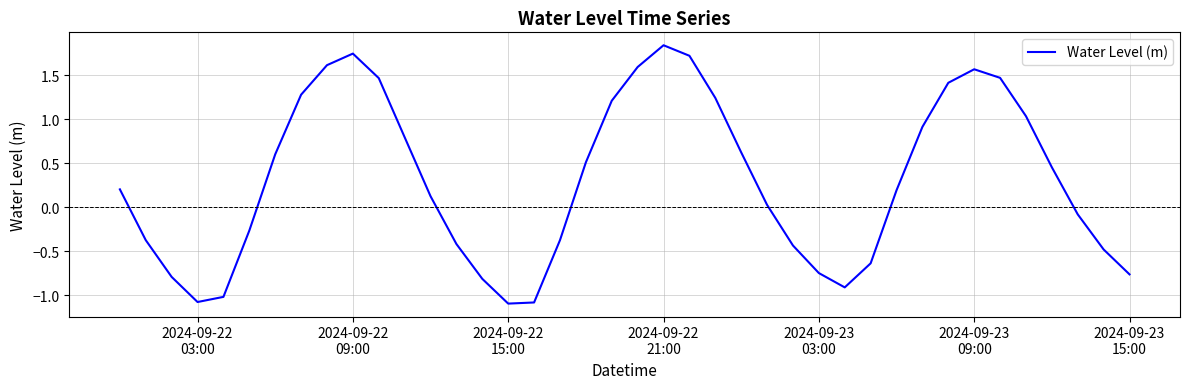

What is the difference between the maximum and minimum values?

2.9